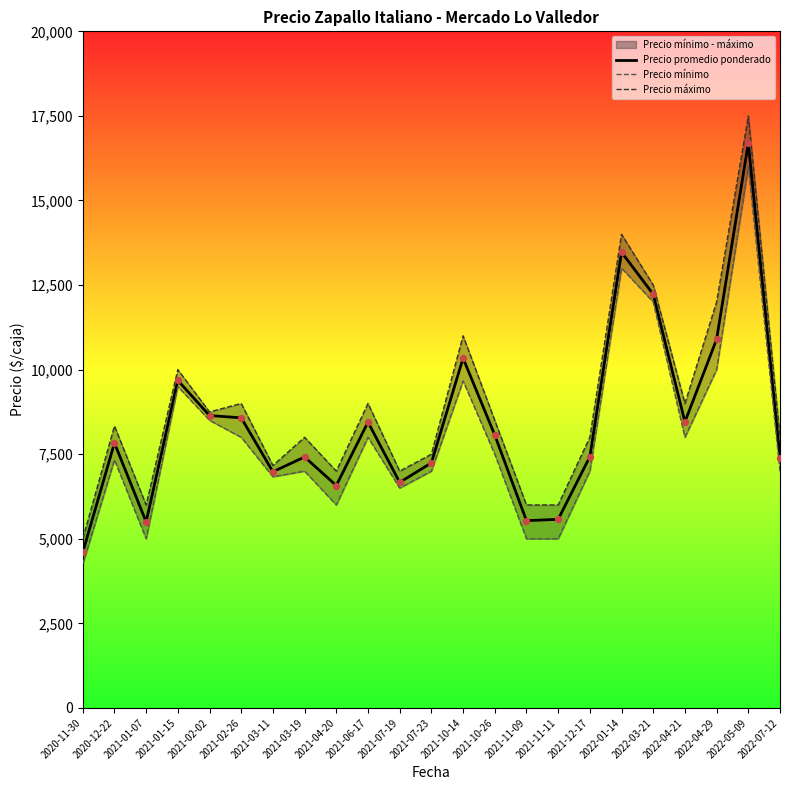

At which category is the sum across all series the highest?

2022-05-09